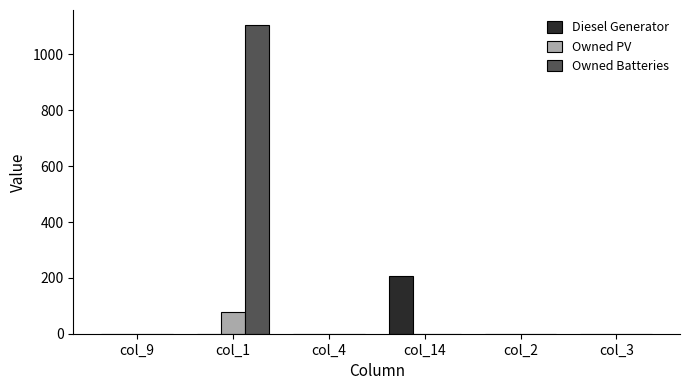

At which category does the chart reach its peak across all series?

col_1